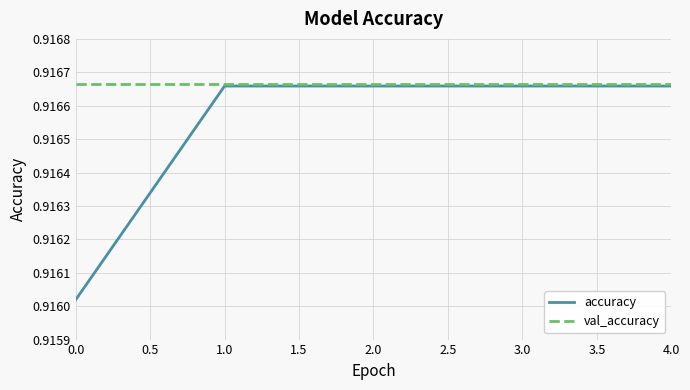

How many lines are shown in the chart?

2